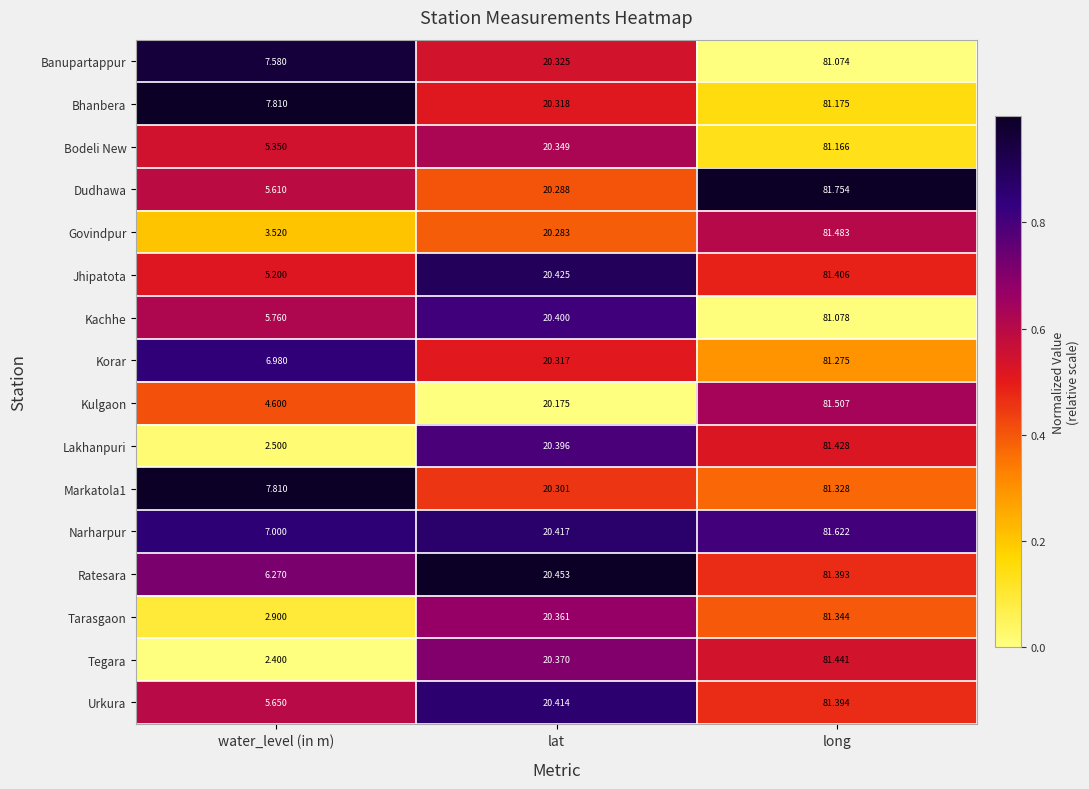

At which category is the sum across all series the highest?

long